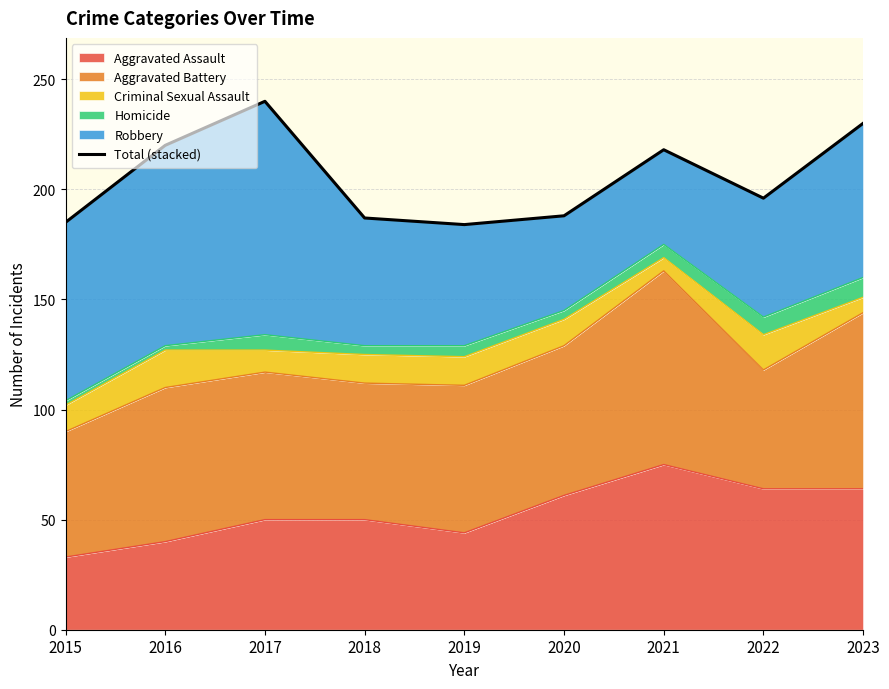

How many data points are above 196?

4